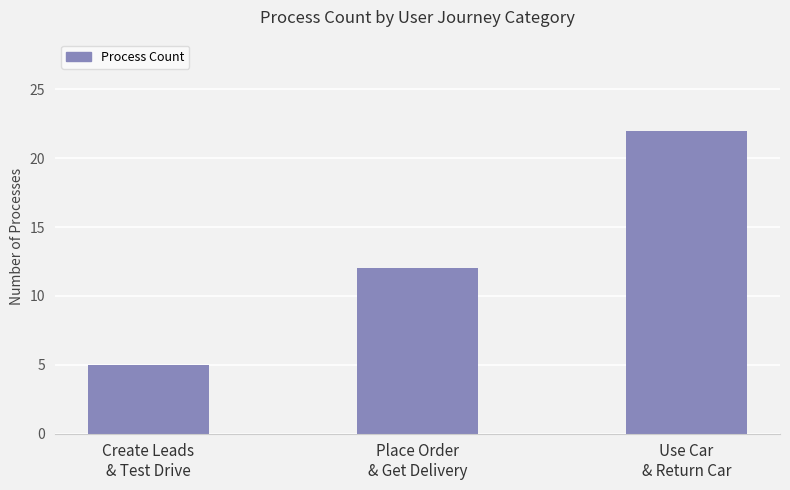

What position from the left is Use Car
& Return Car?

3